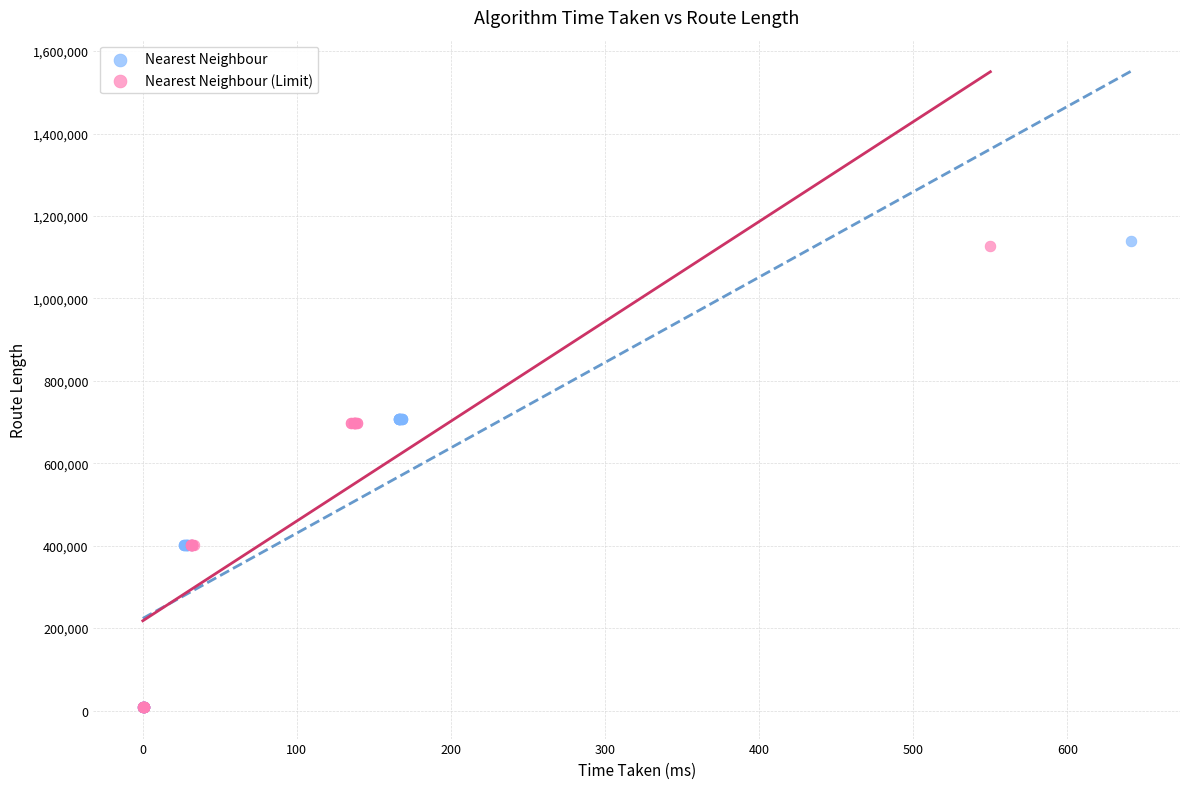

Which series has the largest Y range (max minus min)?

Nearest Neighbour